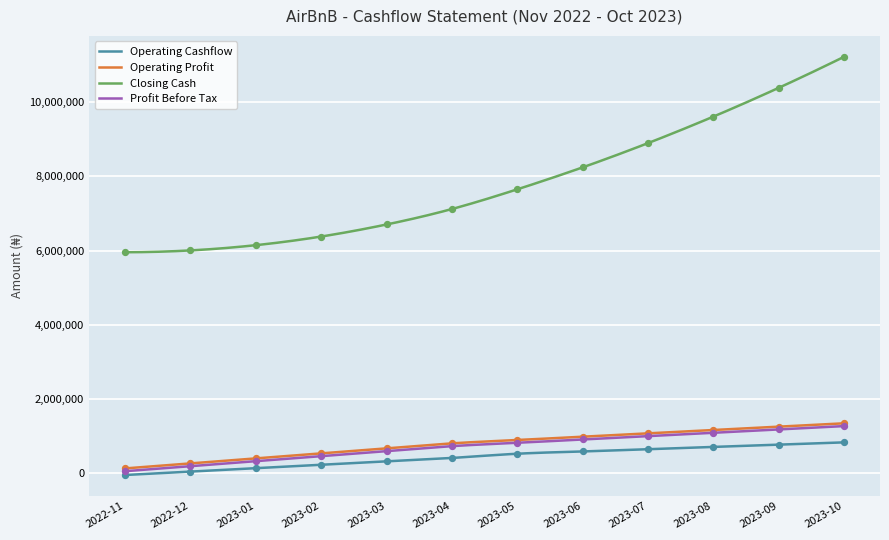

Which series has the largest total across all categories?

Closing Cash